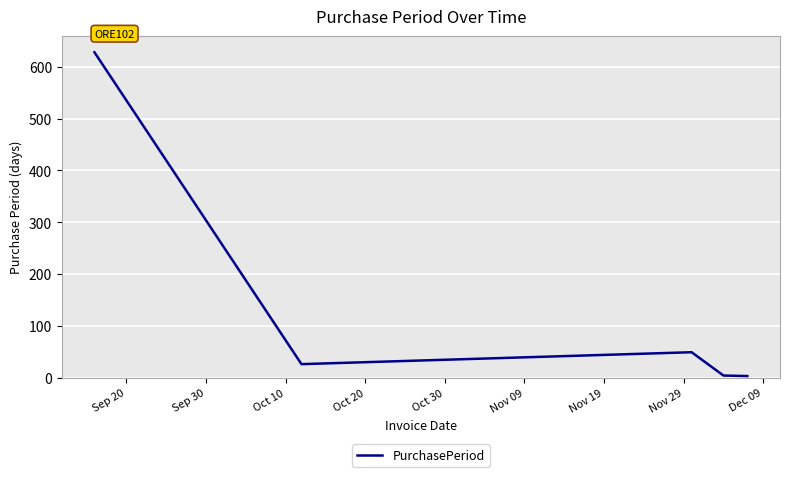

What is the average value?

142